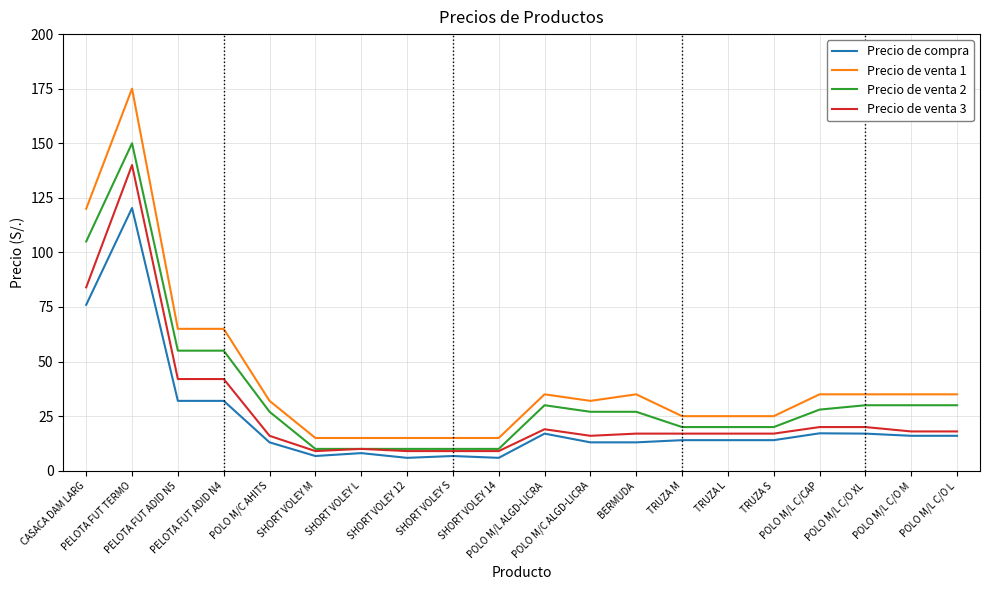

At how many categories does at least one series exceed 93?

2